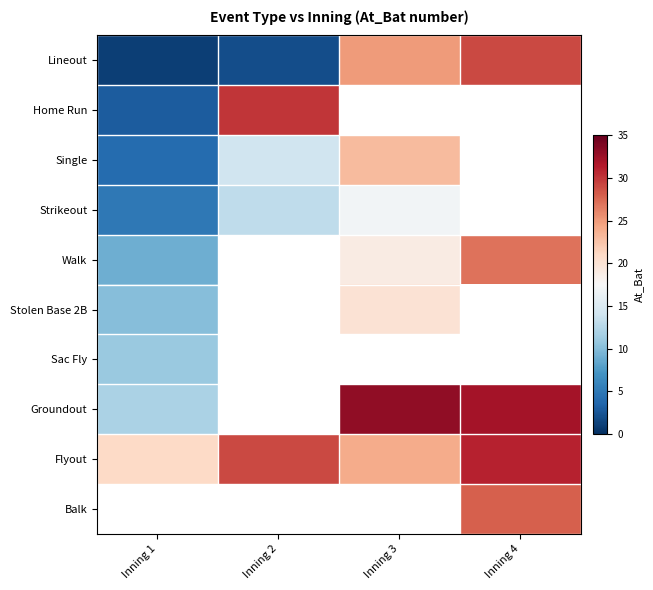

Where is Sac Fly nearest to the value 11?

Inning 1